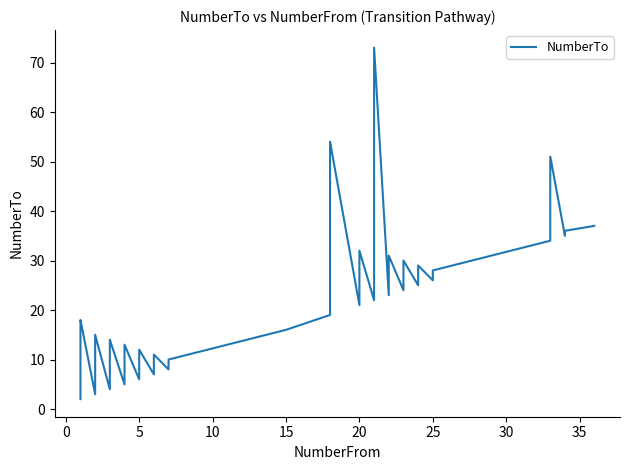

True or false: there are more than 0 points higher than both neighbors.

True